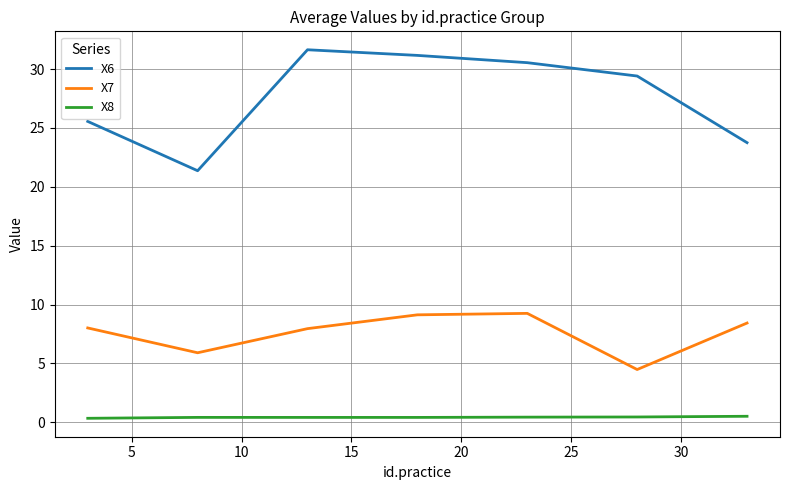

In X6, how many points are lower than both neighbors (excluding endpoints)?

1